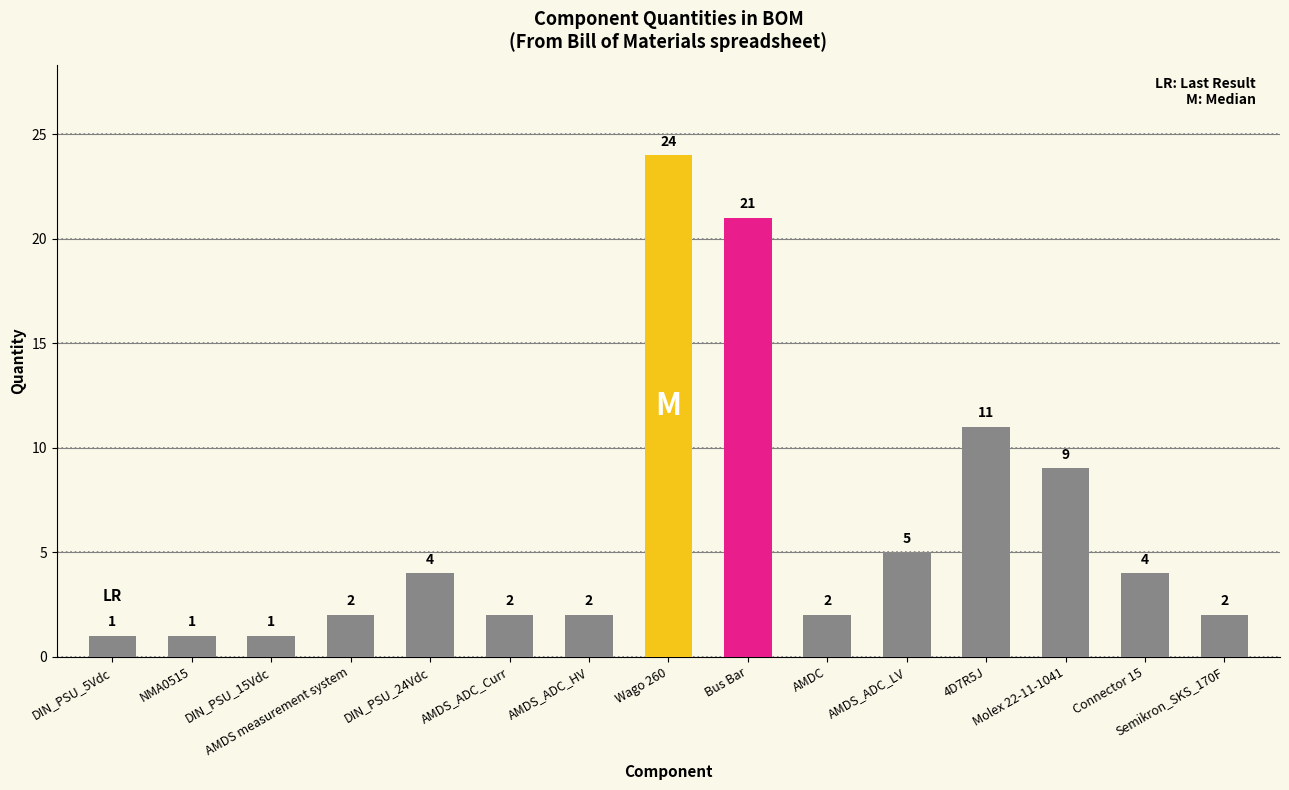

Reading left to right, extract all data points from this chart.

DIN_PSU_5Vdc=1	NMA0515=1	DIN_PSU_15Vdc=1	AMDS measurement system=2	DIN_PSU_24Vdc=4	AMDS_ADC_Curr=2	AMDS_ADC_HV=2	Wago 260=24	Bus Bar=21	AMDC=2	AMDS_ADC_LV=5	4D7R5J=11	Molex 22-11-1041=9	Connector 15=4	Semikron_SKS_170F=2